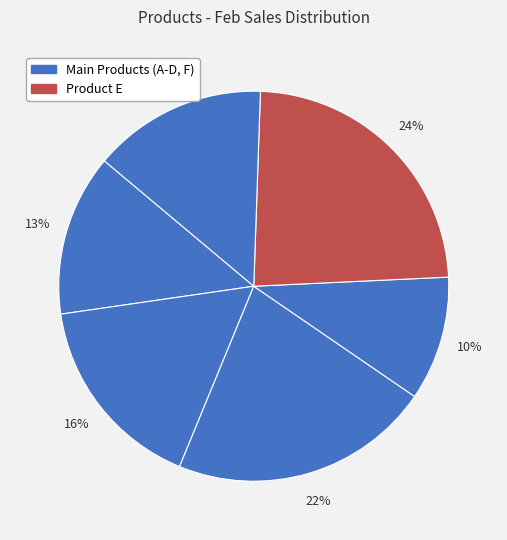

To the nearest percent, what is the average slice percentage?

17%